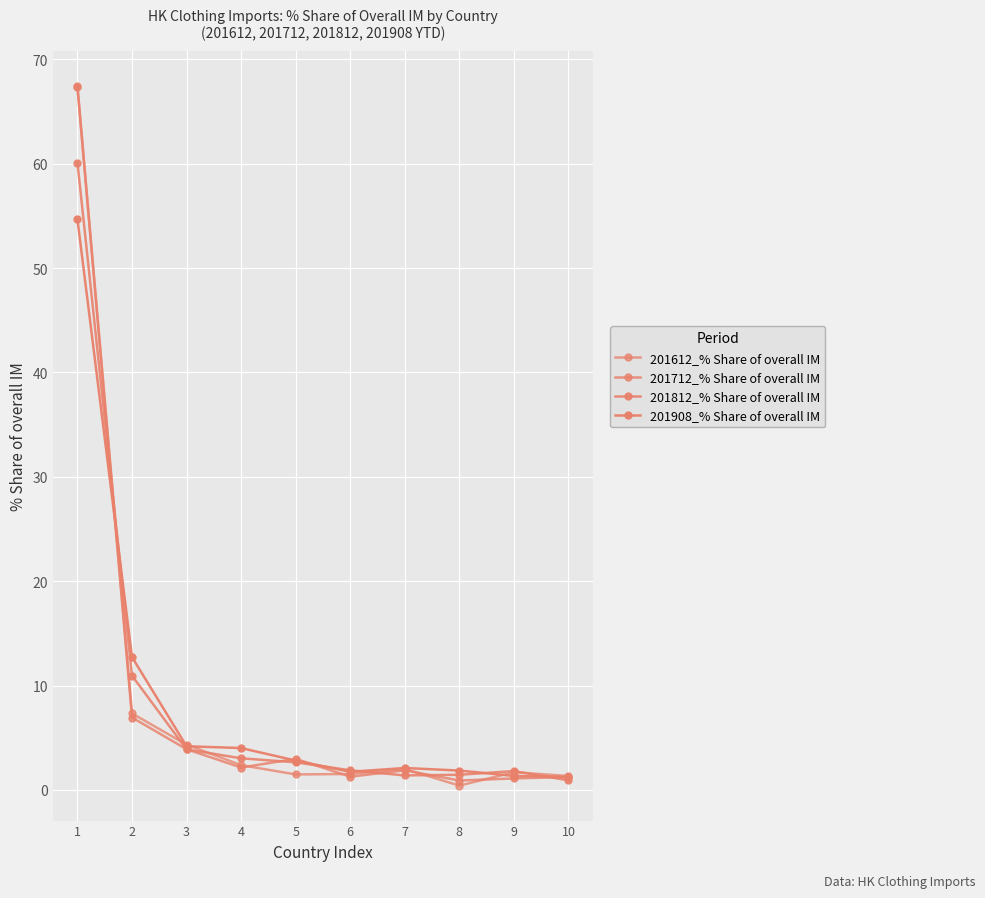

Is this an area chart (filled region under the line)?

No